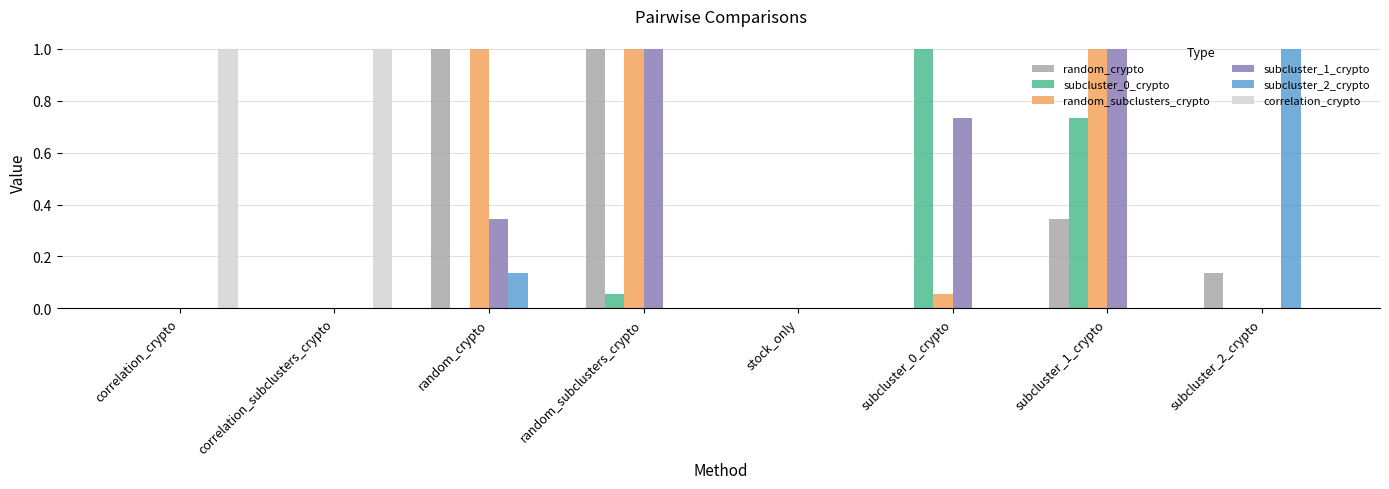

The value of random_crypto at correlation_subclusters_crypto is -0.4. True or false?

False